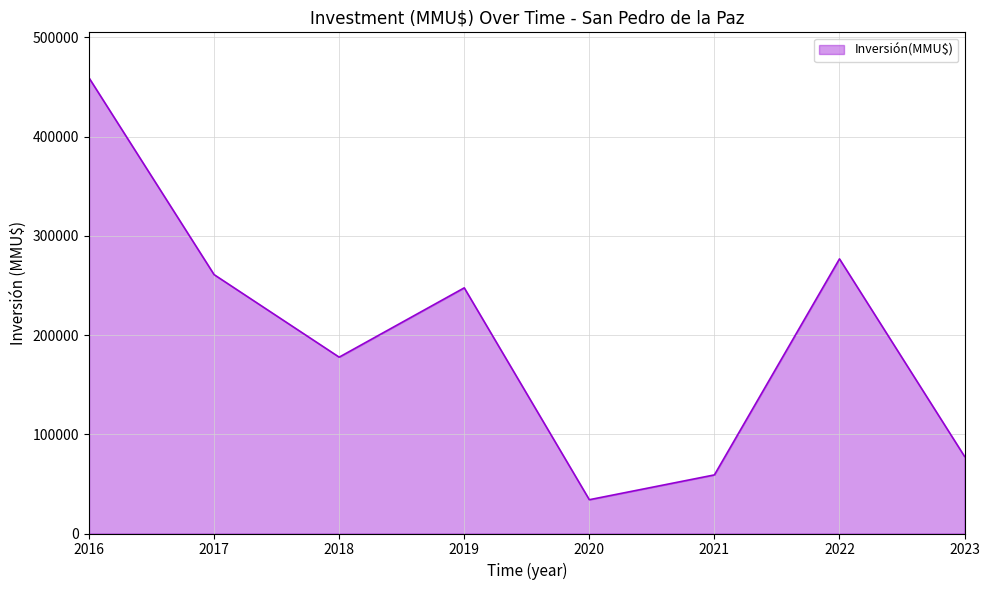

Read the value at 2021.

59051